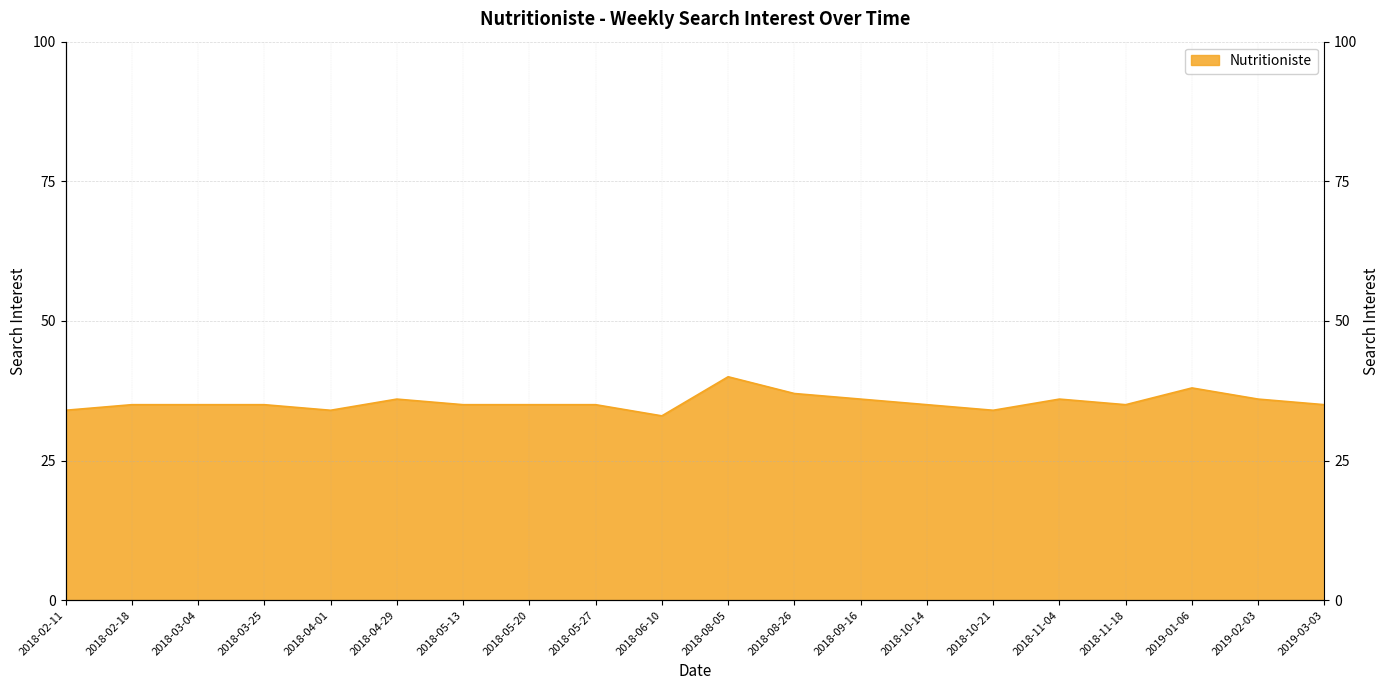

How many data points are less than 35?

4